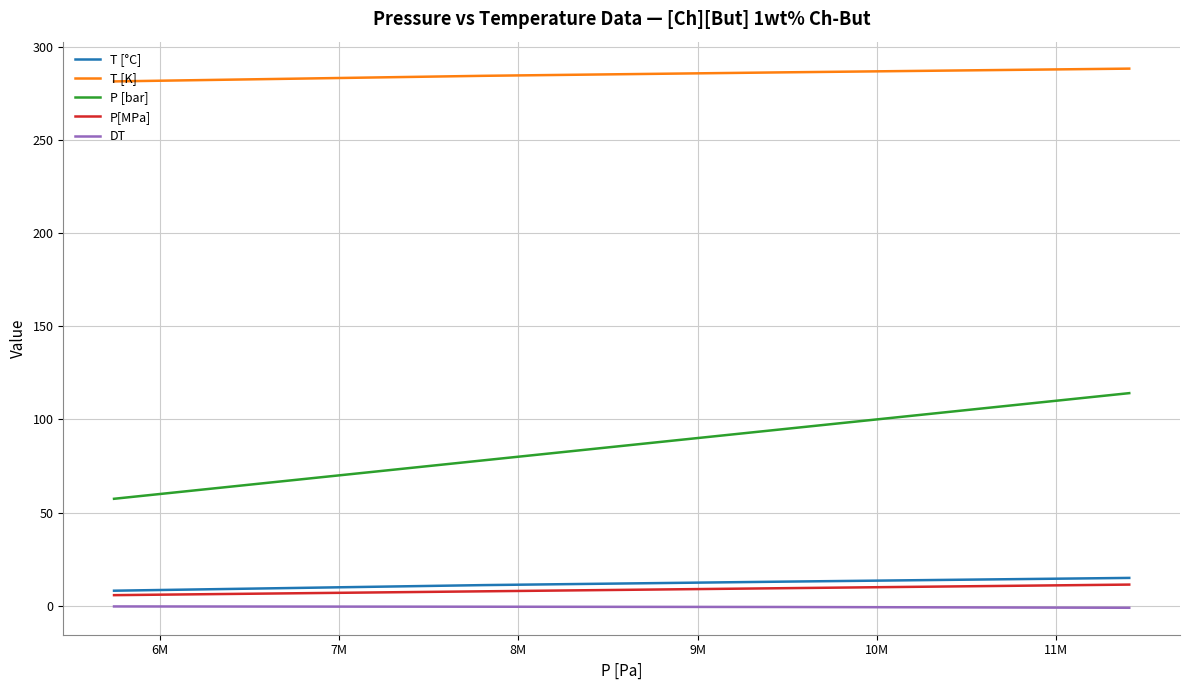

True or false: T [°C] and T [K] intersect in this chart.

False